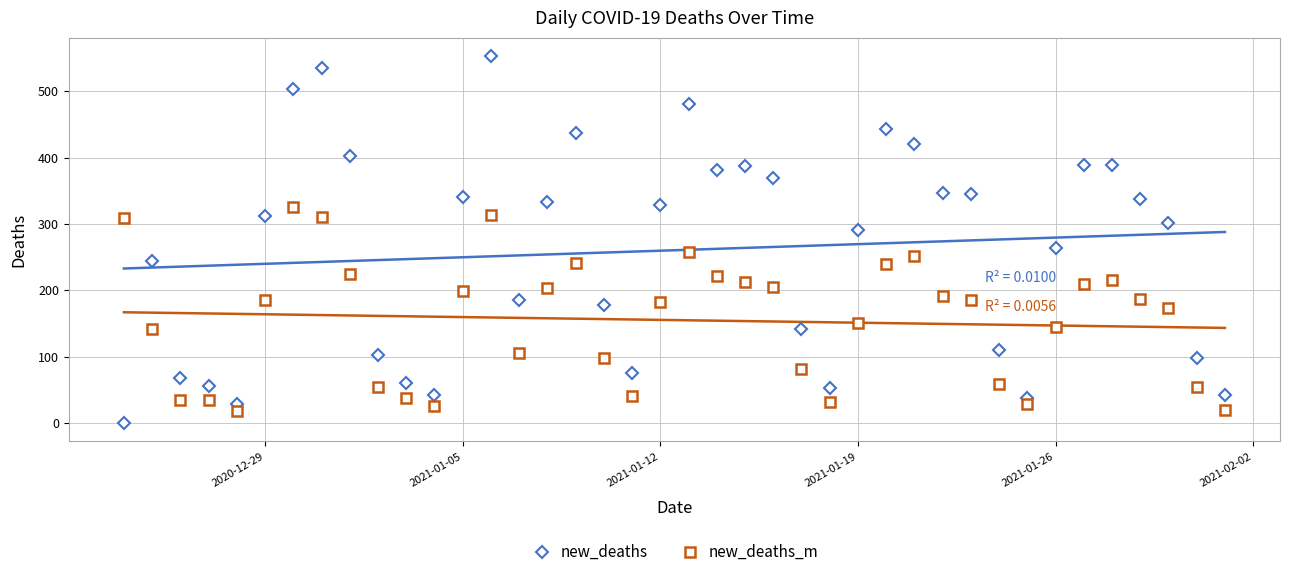

After their last crossing, which series has the higher values: new_deaths or new_deaths_m?

new_deaths